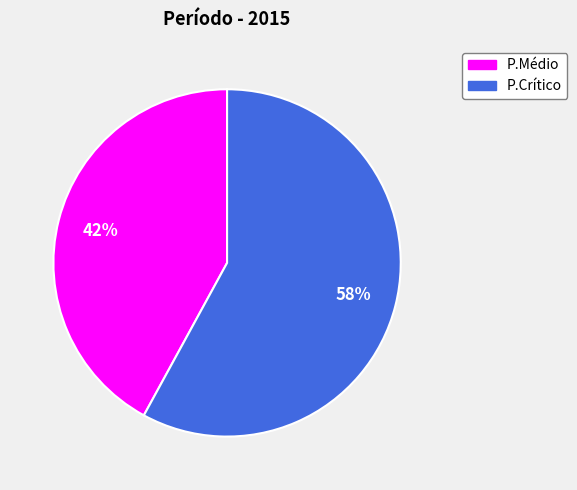

Approximately how many times larger is the value at P.Médio compared to P.Crítico?

0.7